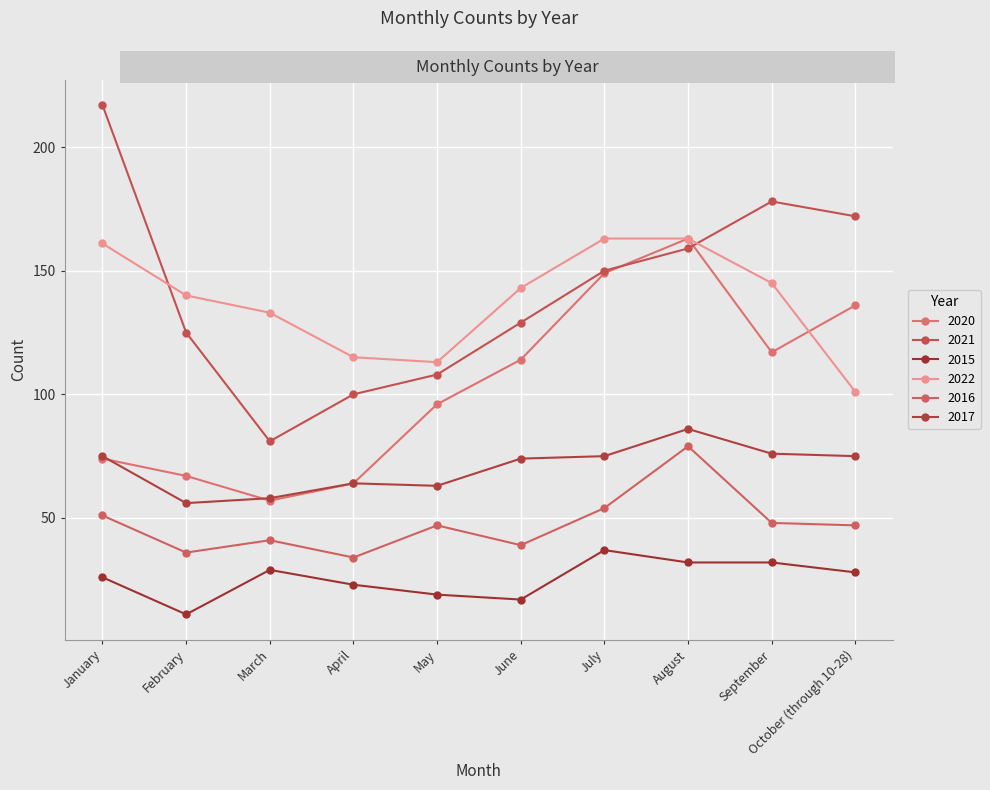

Reading left to right, extract all data points from this chart.

2020: January=74	February=67	March=57	April=64	May=96	June=114	July=149	August=163	September=117	October (through 10-28)=136
2021: January=217	February=125	March=81	April=100	May=108	June=129	July=150	August=159	September=178	October (through 10-28)=172
2015: January=26	February=11	March=29	April=23	May=19	June=17	July=37	August=32	September=32	October (through 10-28)=28
2022: January=161	February=140	March=133	April=115	May=113	June=143	July=163	August=163	September=145	October (through 10-28)=101
2016: January=51	February=36	March=41	April=34	May=47	June=39	July=54	August=79	September=48	October (through 10-28)=47
2017: January=75	February=56	March=58	April=64	May=63	June=74	July=75	August=86	September=76	October (through 10-28)=75